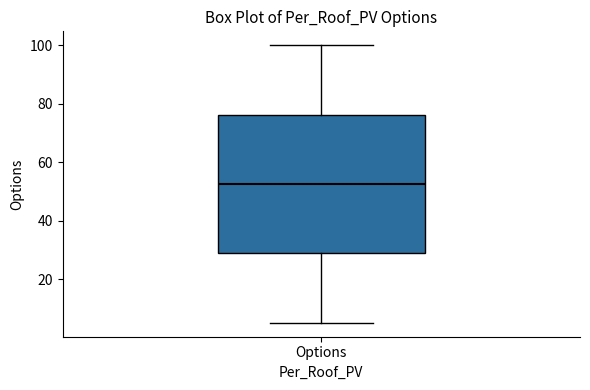

Where does the median line of the box for Options sit on the y-axis? The values are not printed on the chart, so give them approximately, as read against the axis.

52